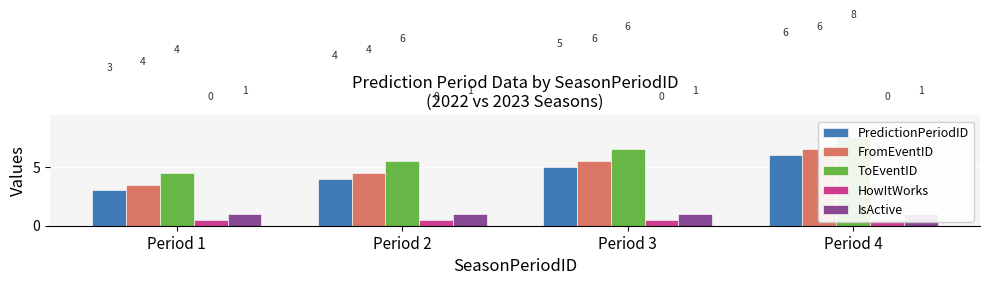

Which series changed the most between Period 2 and Period 4?

PredictionPeriodID